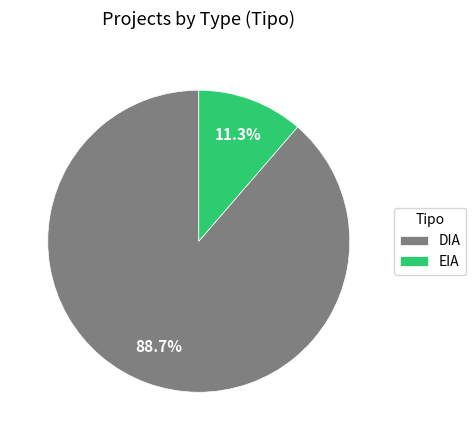

What percentage is the EIA slice, to the nearest percent?

11%